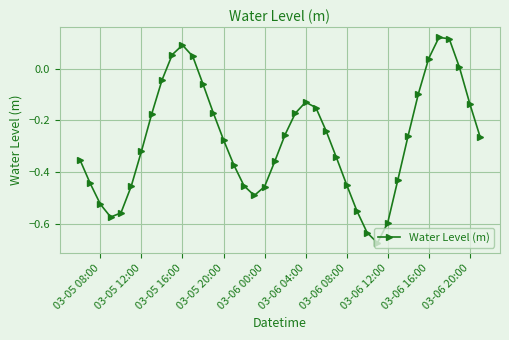

What is the sum of all values?

-11.0